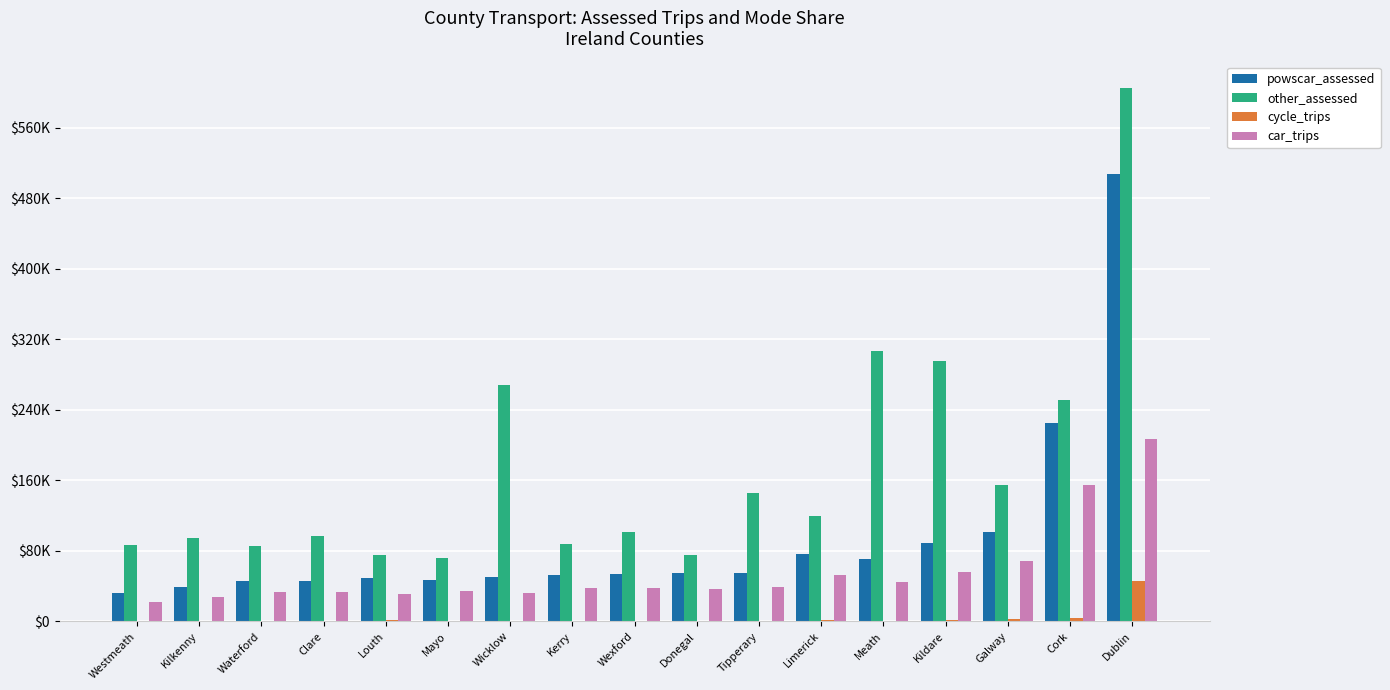

At which label does other_assessed first exceed 101237?

Wicklow